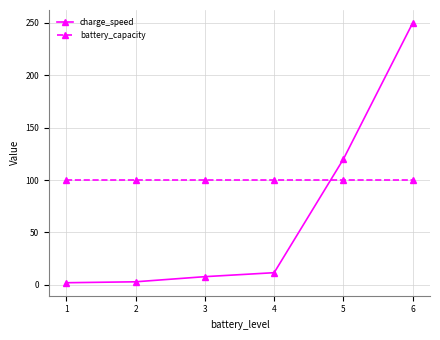

Rank the series at 2 from highest to lowest value.

battery_capacity, charge_speed